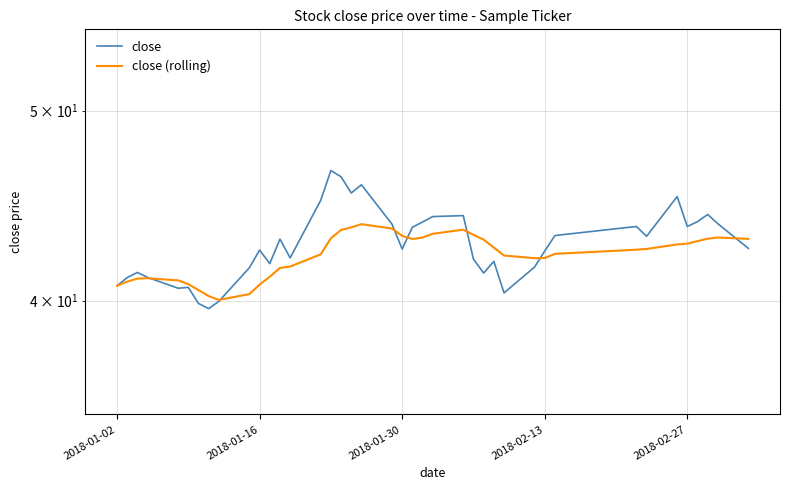

True or false: close has more than 1 points higher than both neighbors.

True